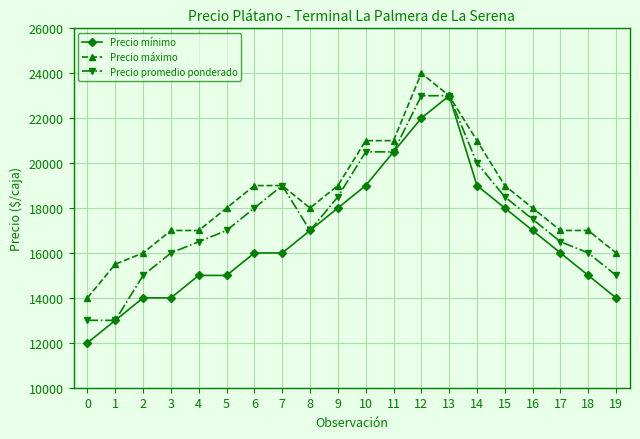

Reading left to right, extract all data points from this chart.

Precio mínimo: 12000	13000	14000	14000	15000	15000	16000	16000	17000	18000	19000	20500	22000	23000	19000	18000	17000	16000	15000	14000
Precio máximo: 14000	15500	16000	17000	17000	18000	19000	19000	18000	19000	21000	21000	24000	23000	21000	19000	18000	17000	17000	16000
Precio promedio ponderado: 13000	13000	15000	16000	16500	17000	18000	19000	17000	18500	20500	20500	23000	23000	20000	18500	17500	16500	16000	15000